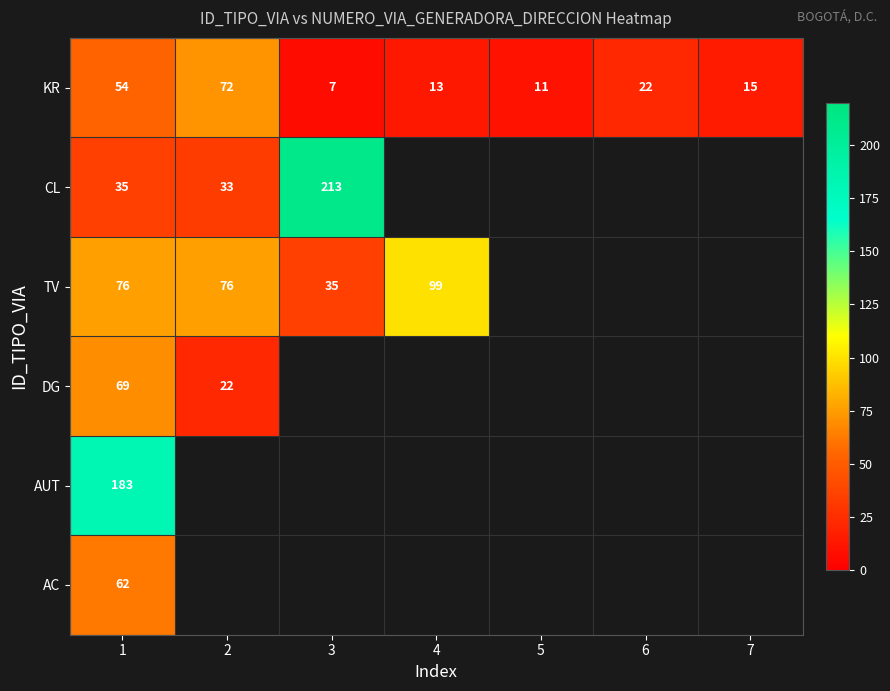

At which category is the sum across all series the highest?

1